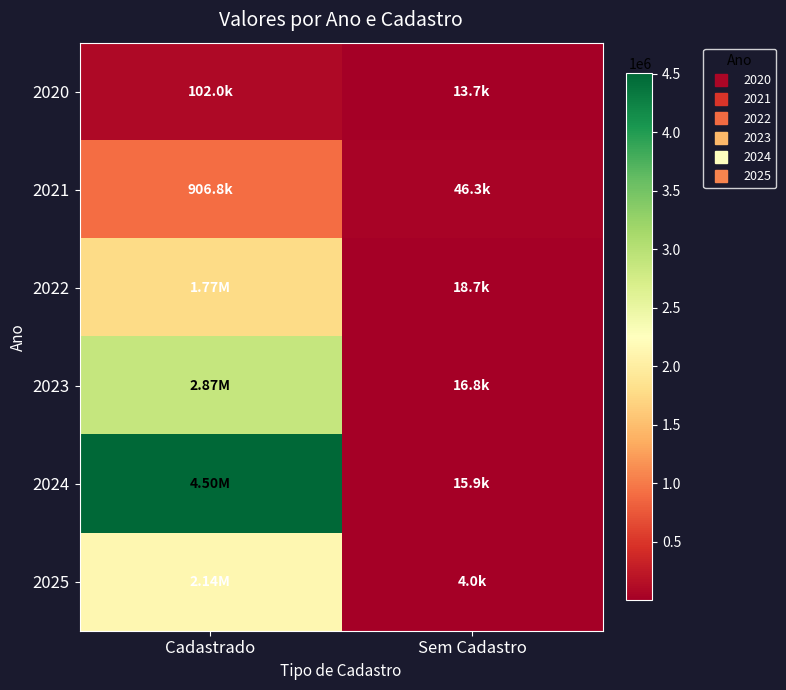

Rank the series at Sem Cadastro from highest to lowest value.

2021, 2022, 2023, 2024, 2020, 2025